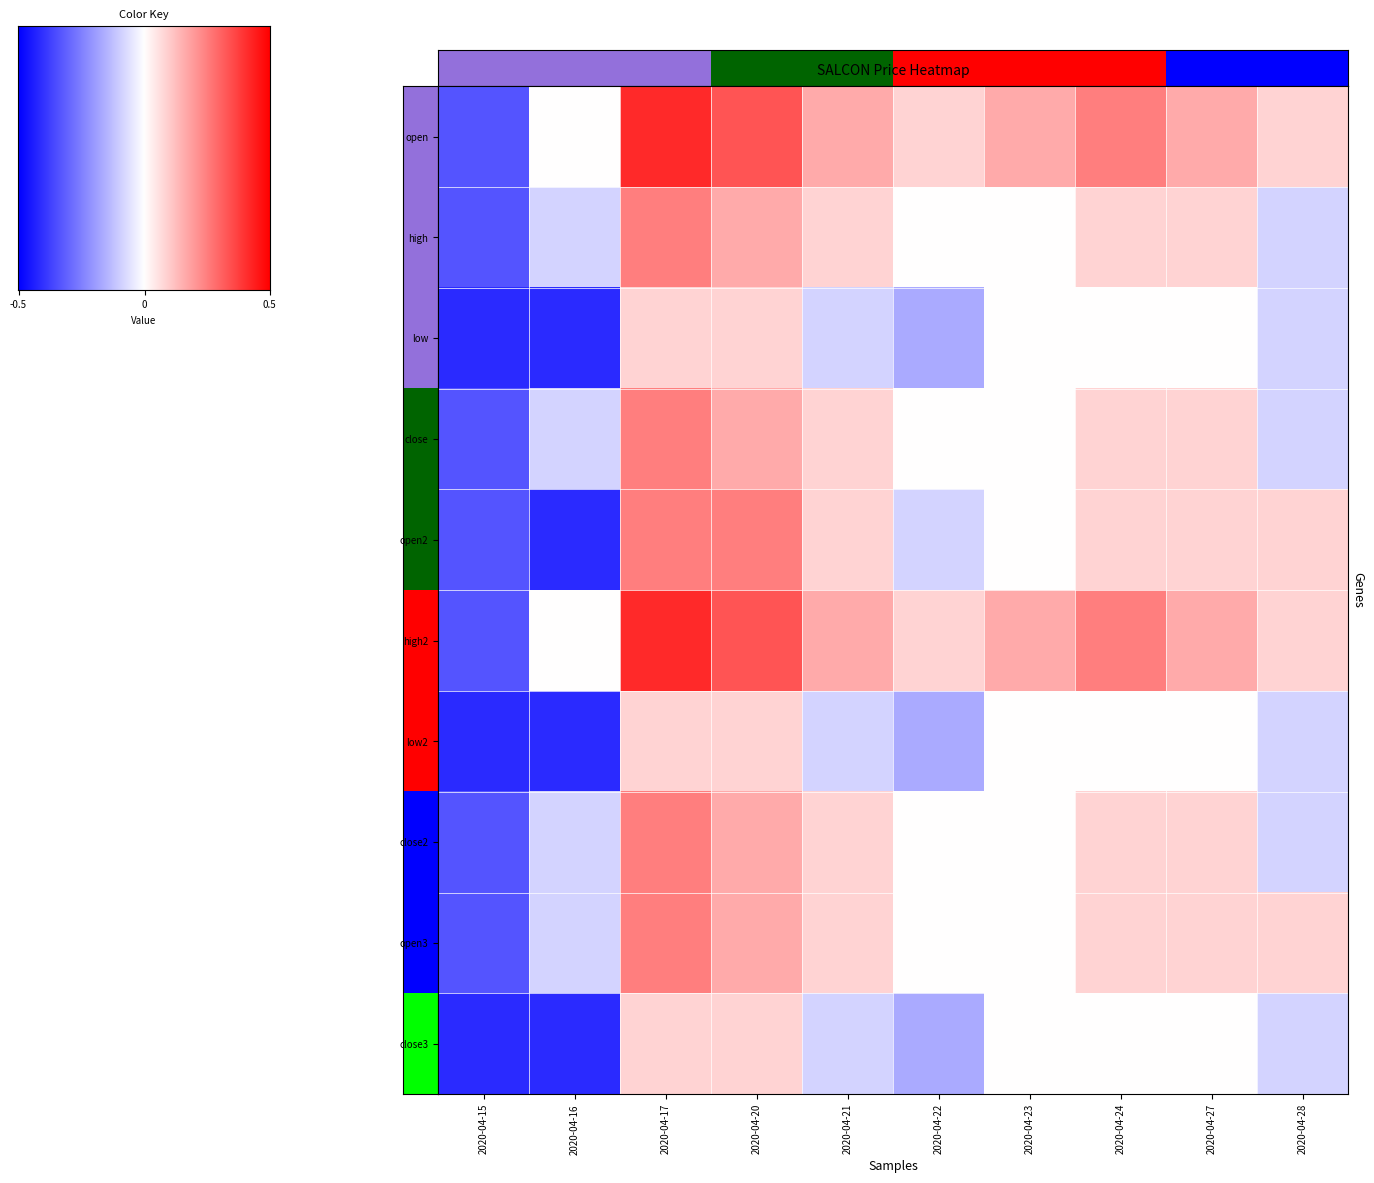

Count the number of data series in this chart.

10